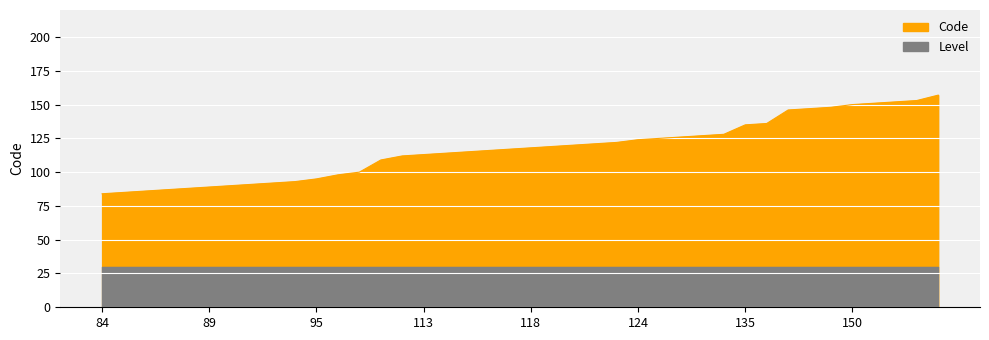

What is the change in value from 92 to 121?

+29